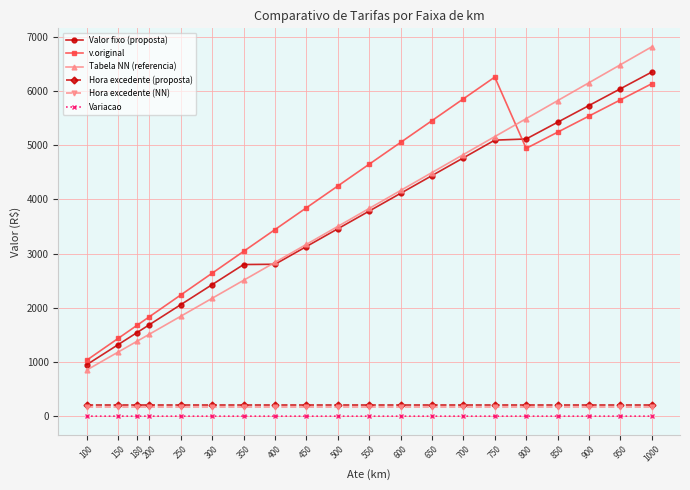

What is the value of the Tabela NN (referencia) point at the 15th from the left?

5158.4